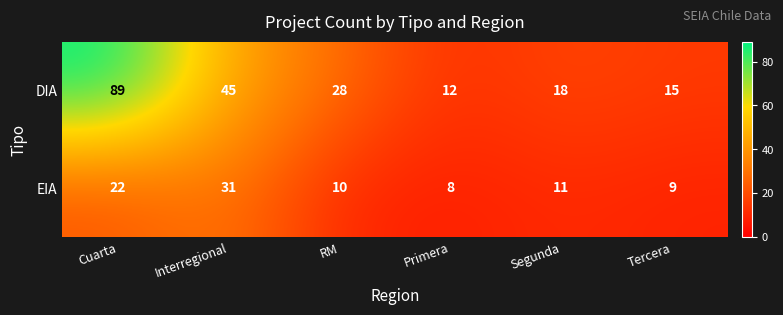

Reading left to right, what are all the values shown in this chart?

DIA: Cuarta=89	Interregional=45	RM=28	Primera=12	Segunda=18	Tercera=15
EIA: Cuarta=22	Interregional=31	RM=10	Primera=8	Segunda=11	Tercera=9